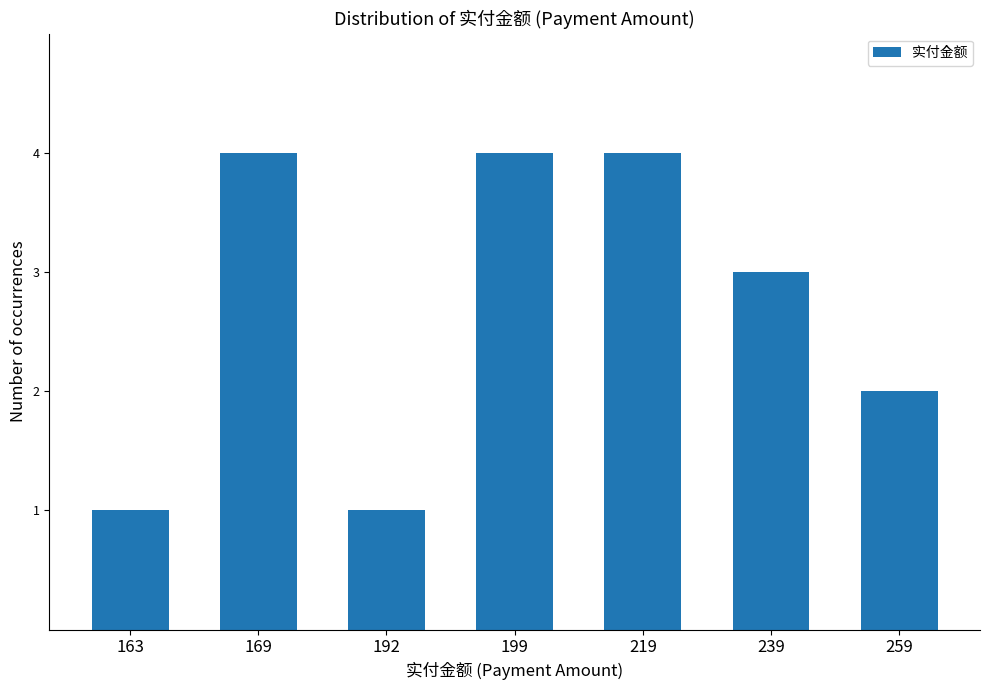

What value does the data have at 163?

1